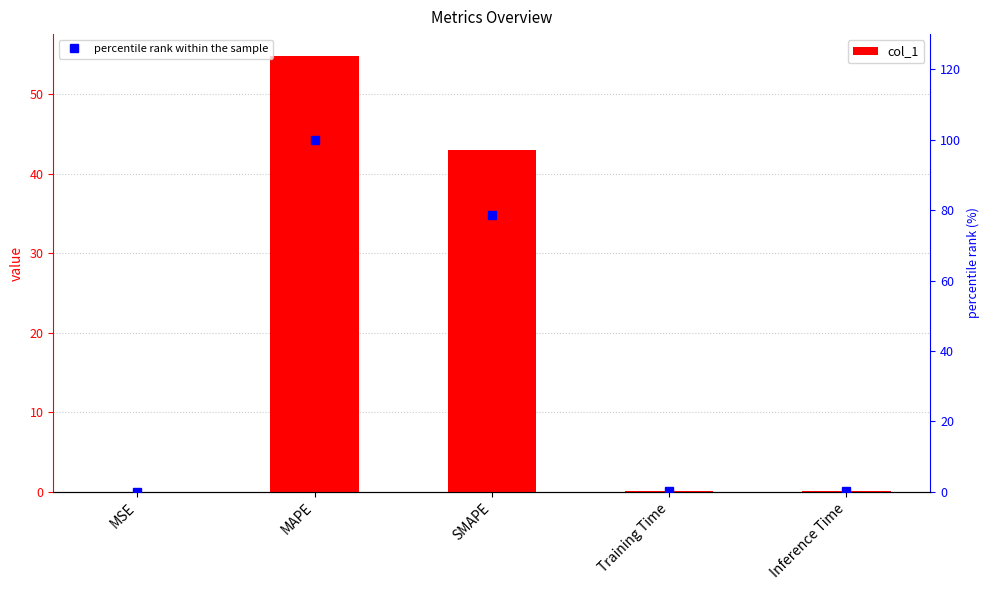

At Training Time, list the series in order from largest to smallest.

percentile rank within the sample, col_1